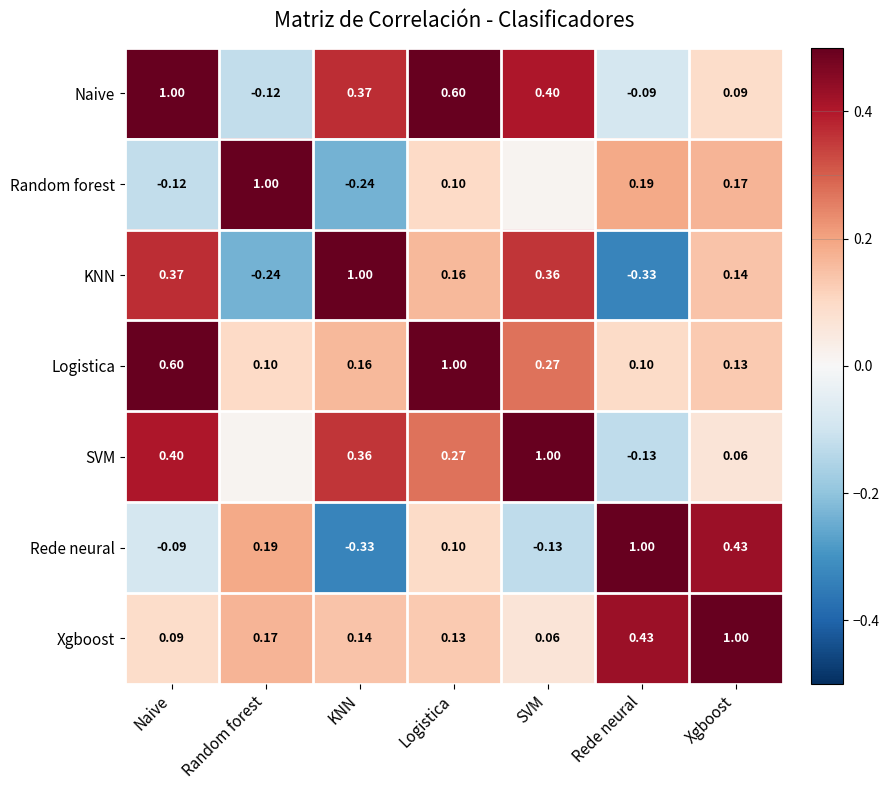

Which label corresponds to the smallest value in the chart?

Rede neural